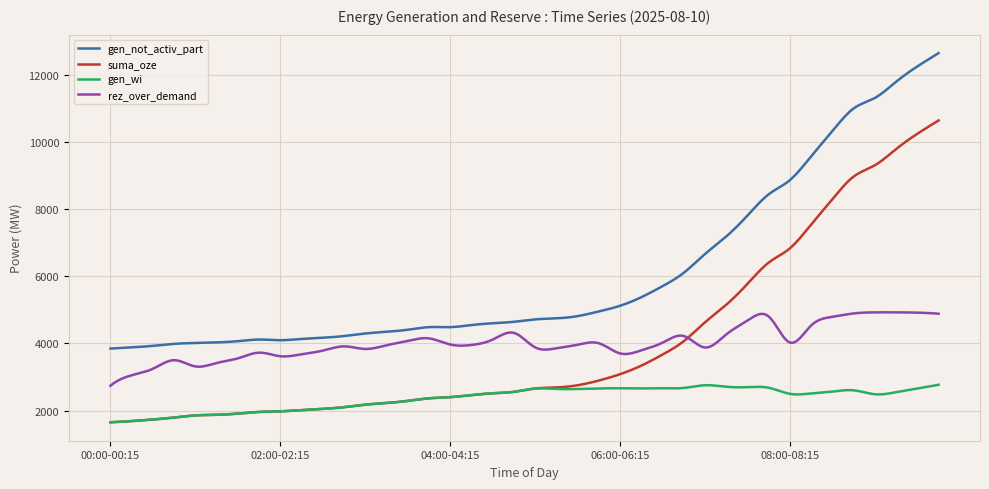

How many lines are shown in the chart?

4